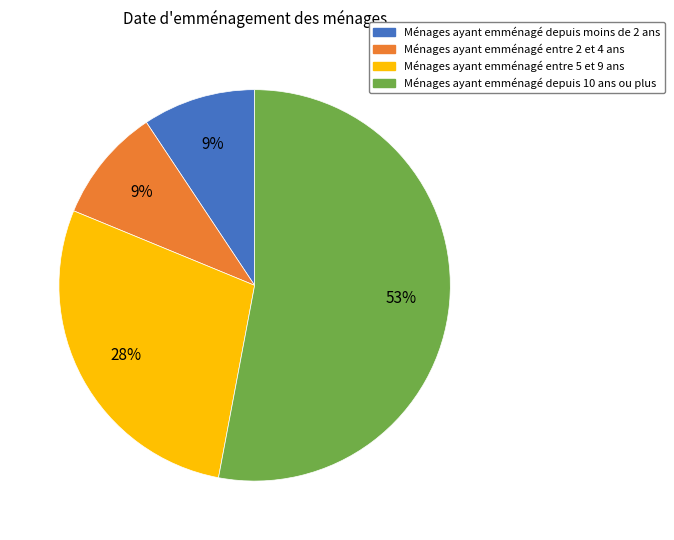

To the nearest percent, what is the difference between the largest and smallest slice percentages?

44%